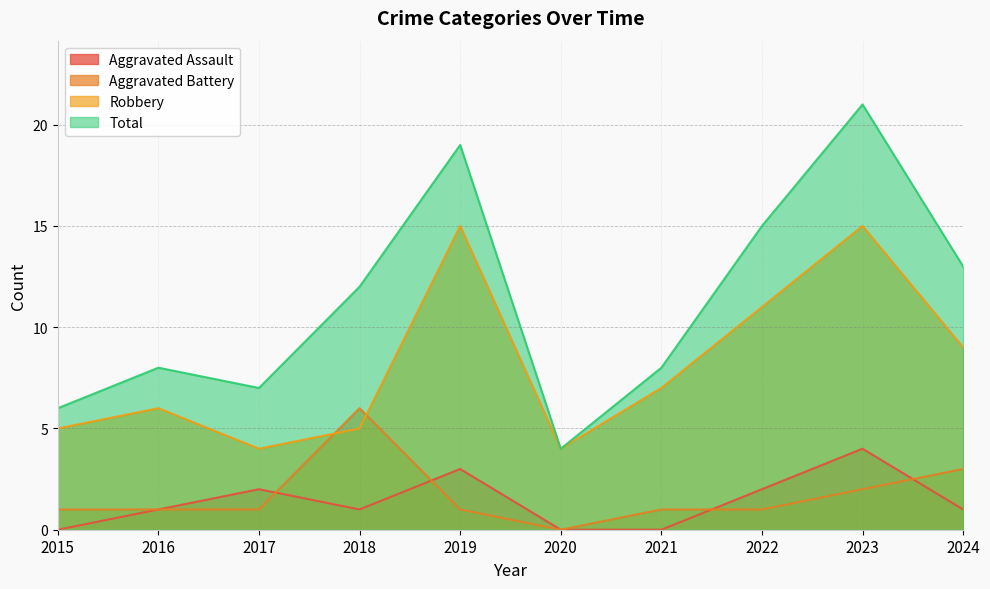

True or false: Total and Aggravated Assault cross at least once.

False